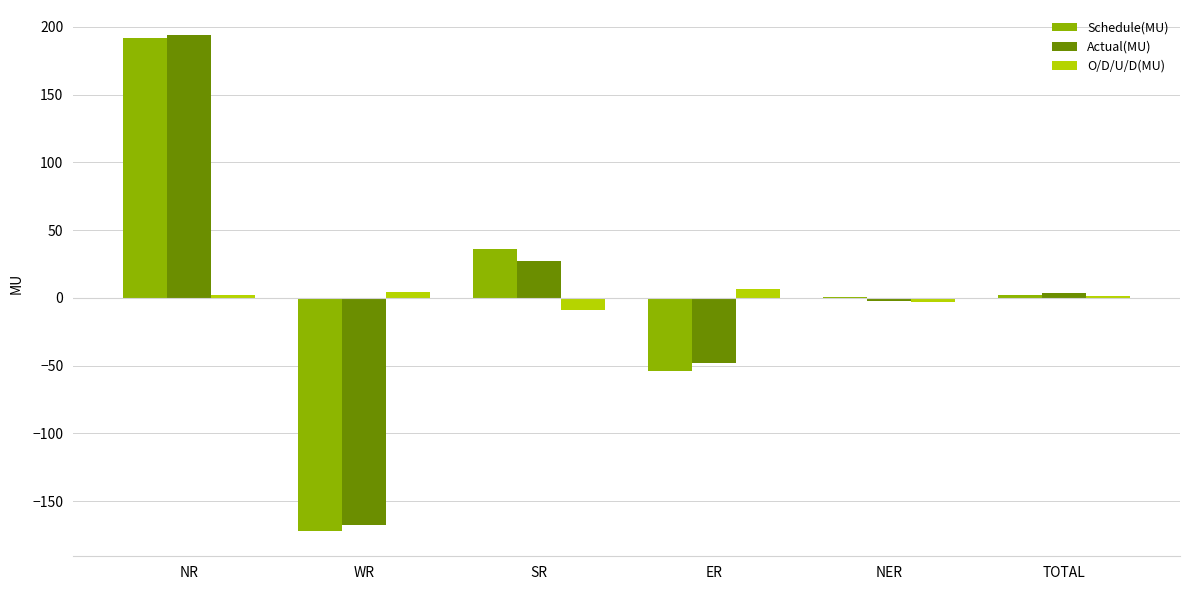

What is the spread (max minus min) of values at SR?

45.5